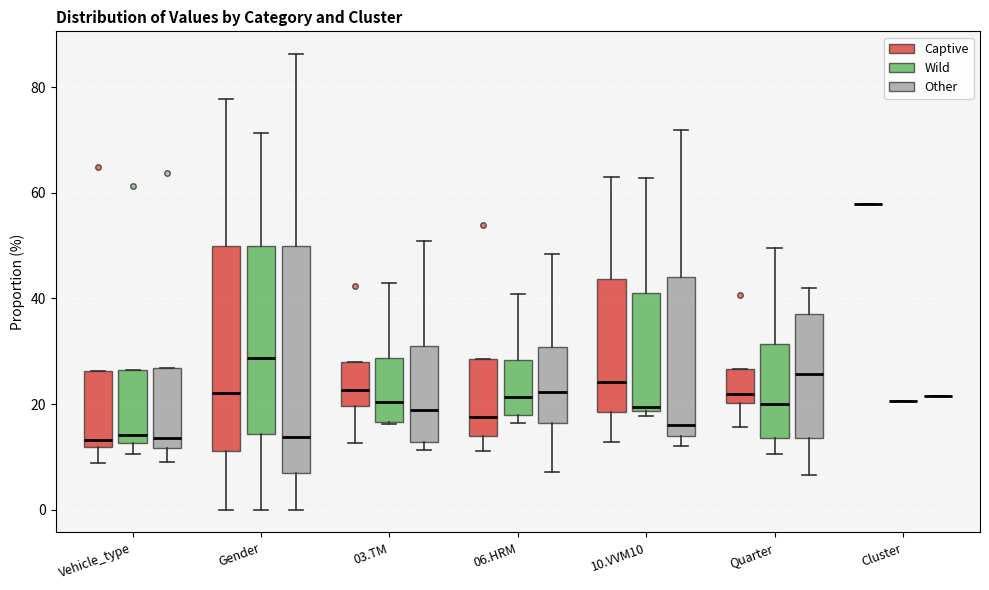

Which box is the tallest, from its lower edge to its upper edge?

Gender (Other)